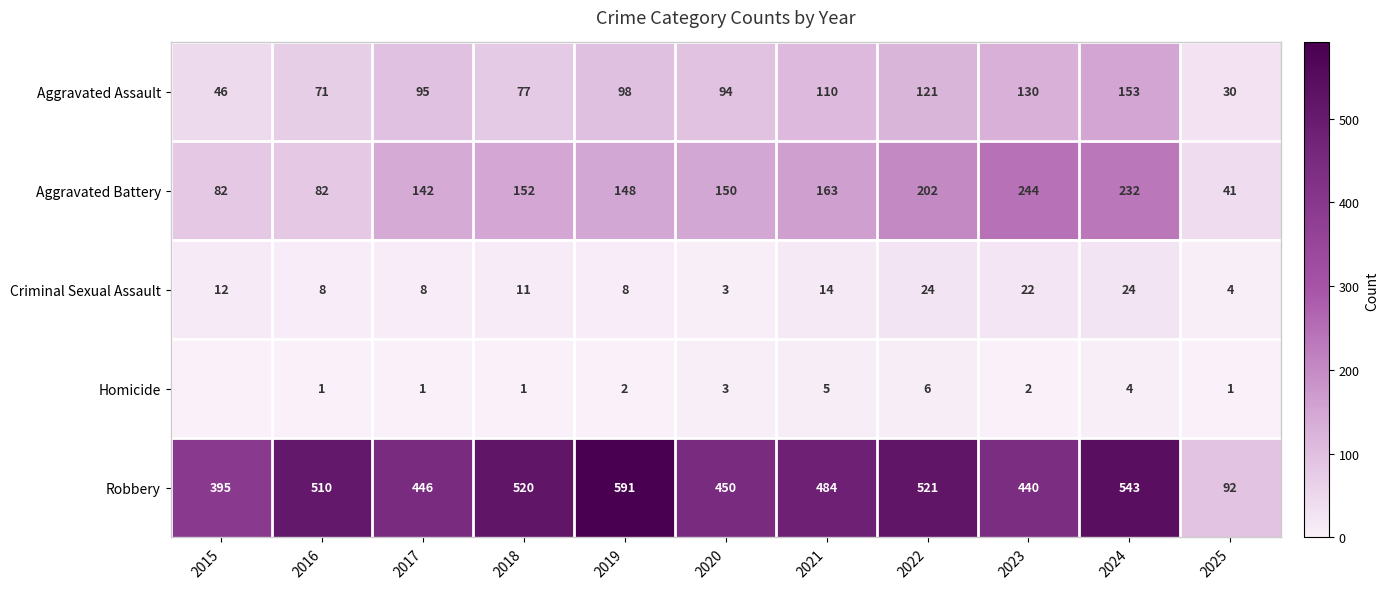

How many categories are shown in the chart?

11